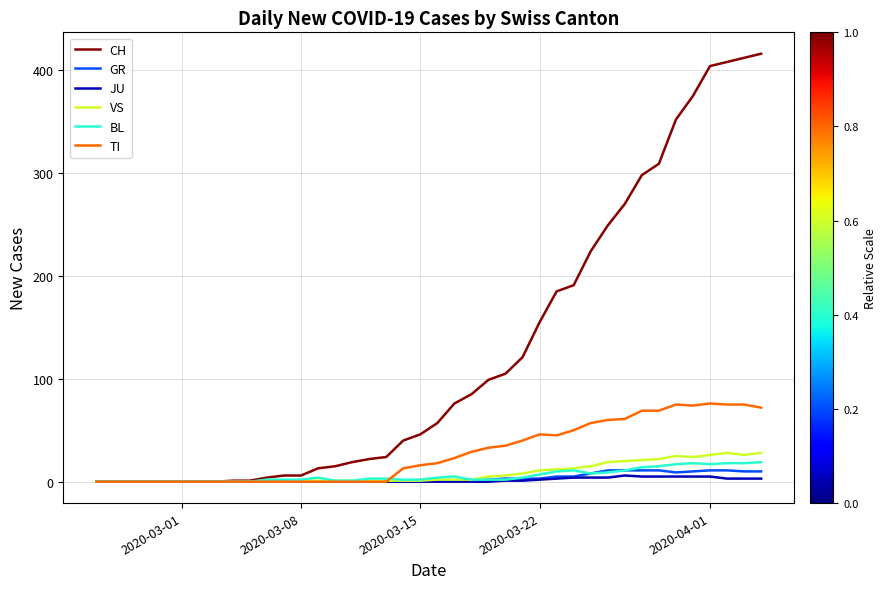

Which series has the largest range (max minus min)?

CH